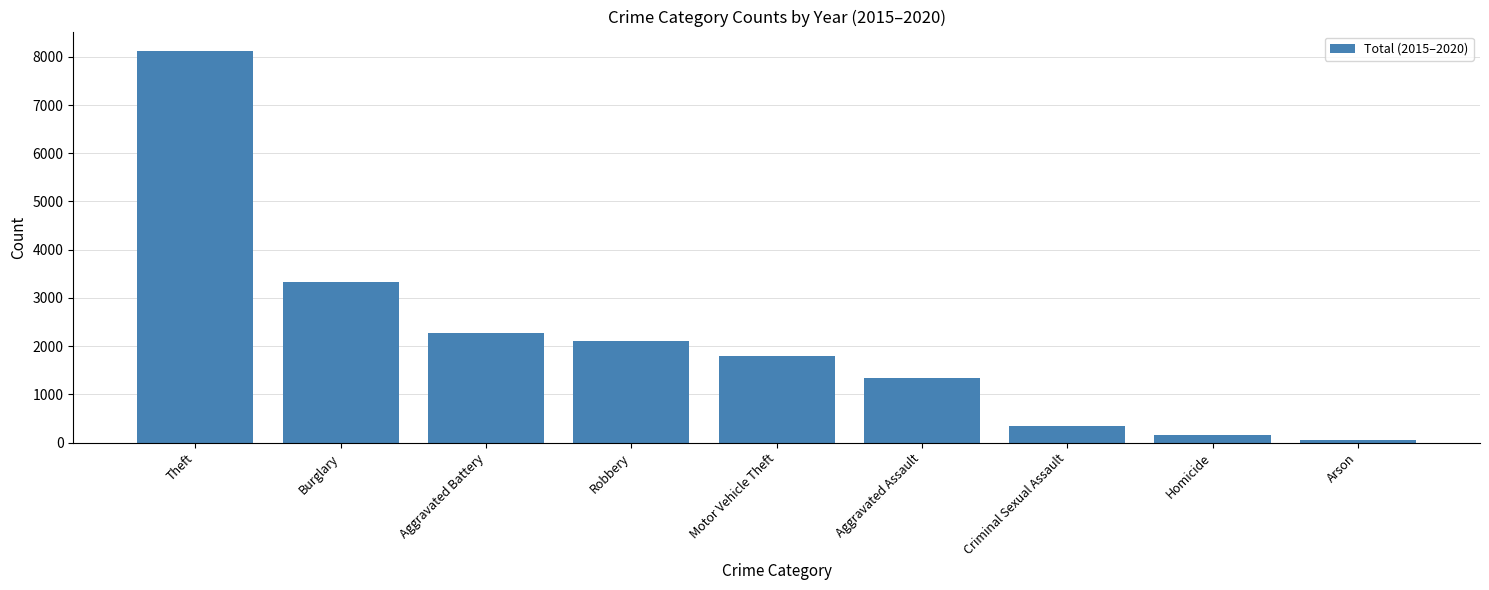

What is the difference between the maximum and minimum values?

8055